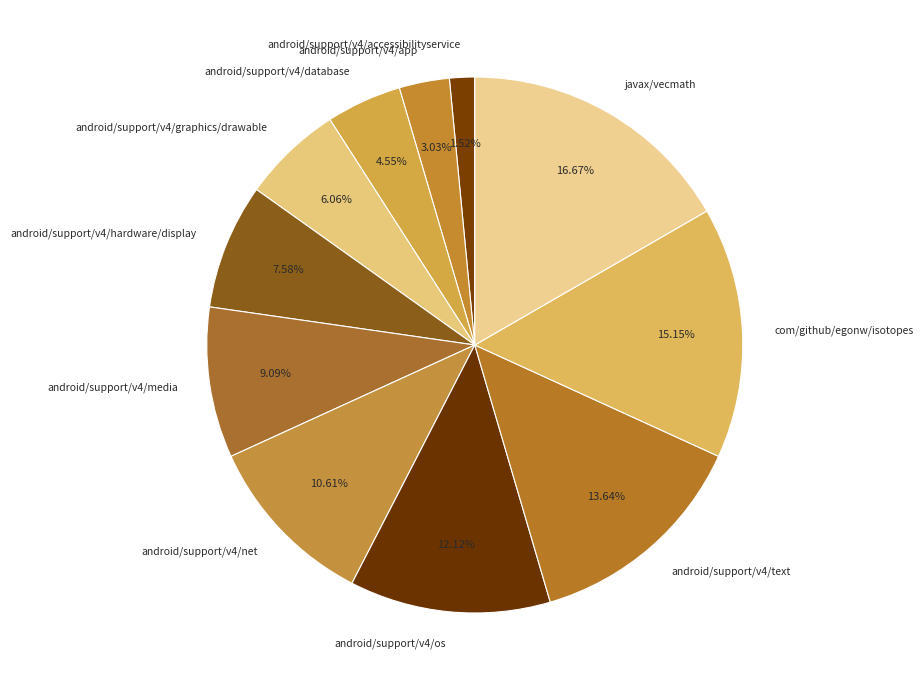

To the nearest percent, what is the difference between the largest and smallest slice percentages?

15%